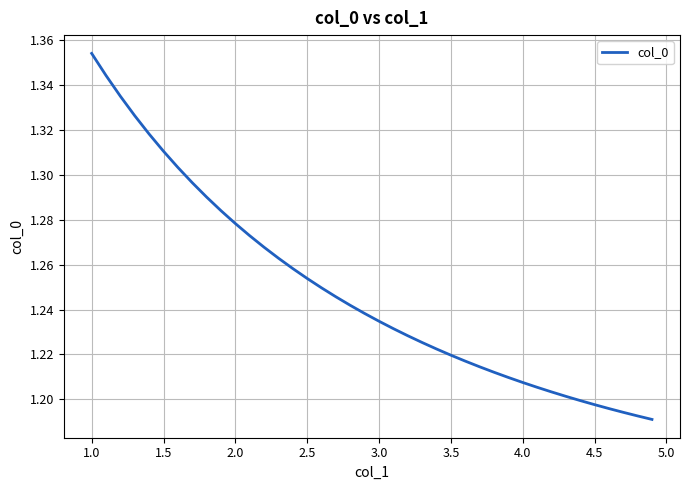

Does the chart display data point markers on the line(s)?

No